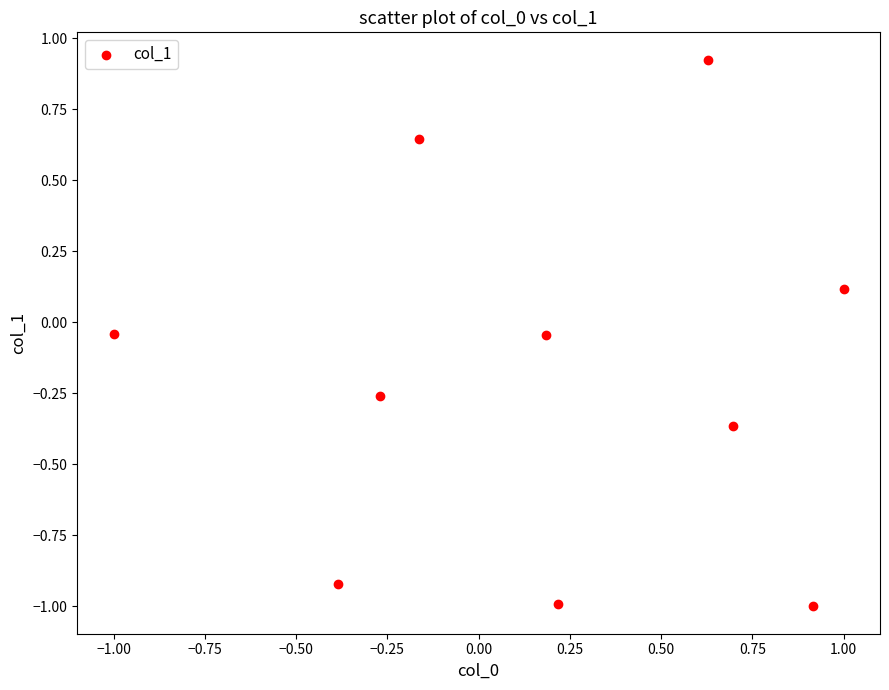

What is the range of Y values (max minus min)?

1.9